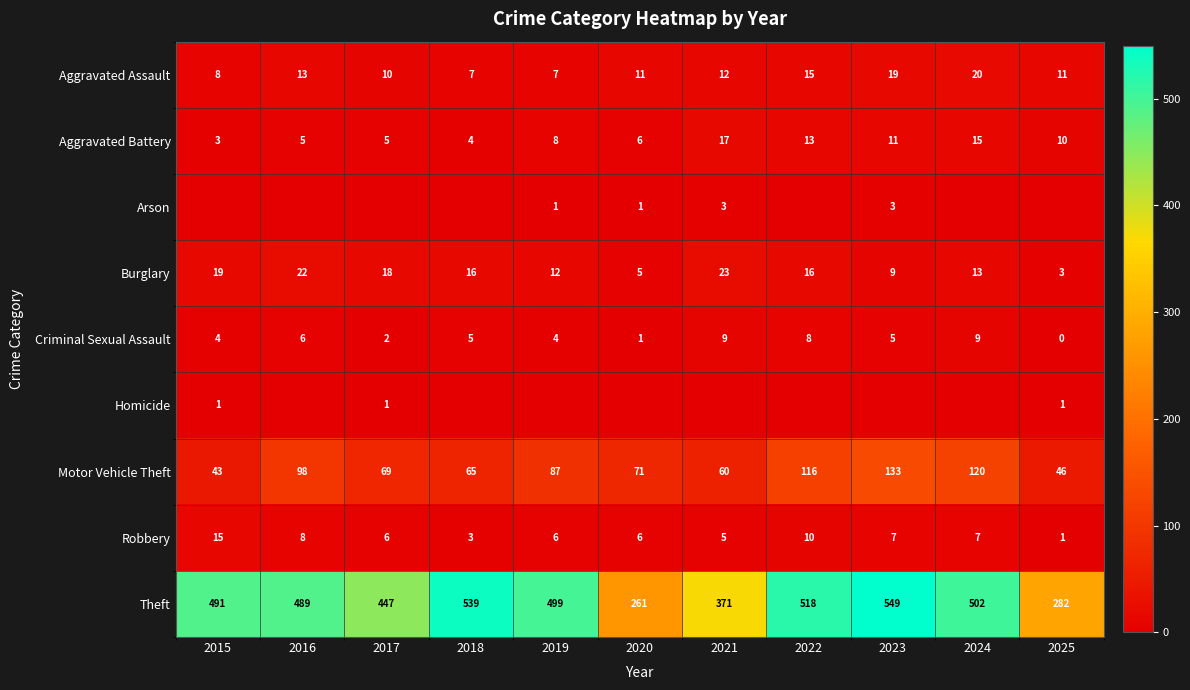

The Burglary series shows 8 at 2024. True or false?

False